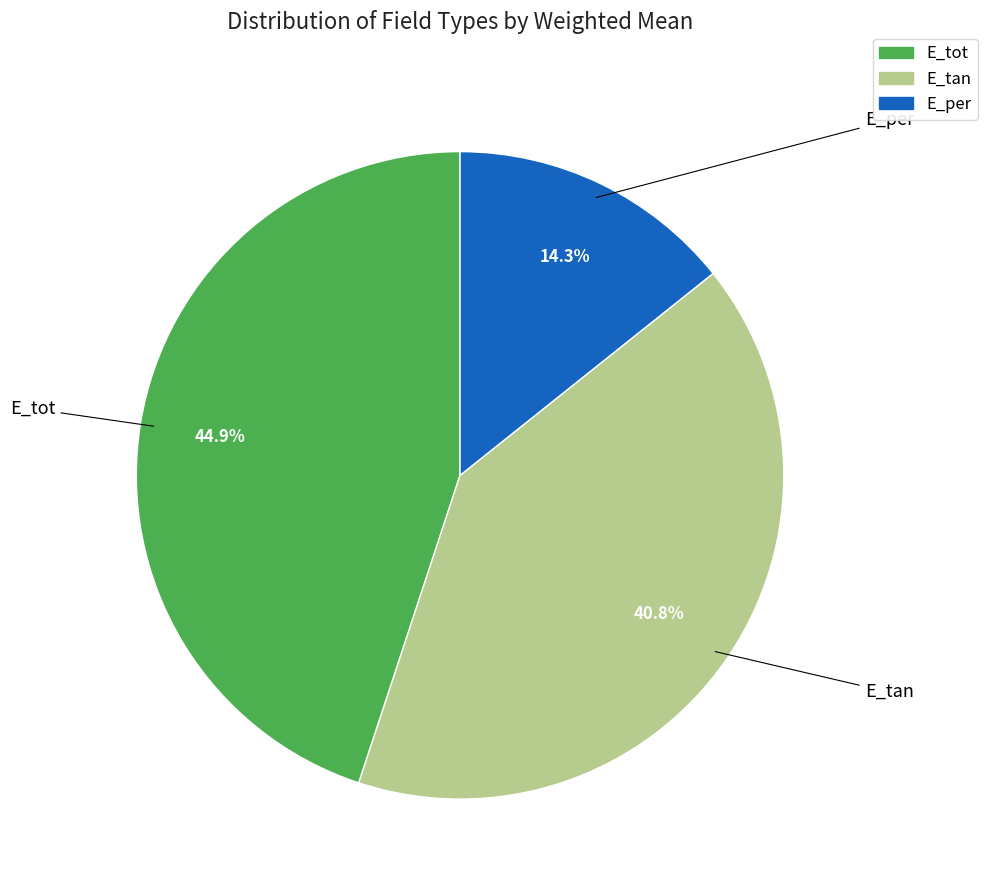

What percentage is the E_per slice, to the nearest percent?

14%